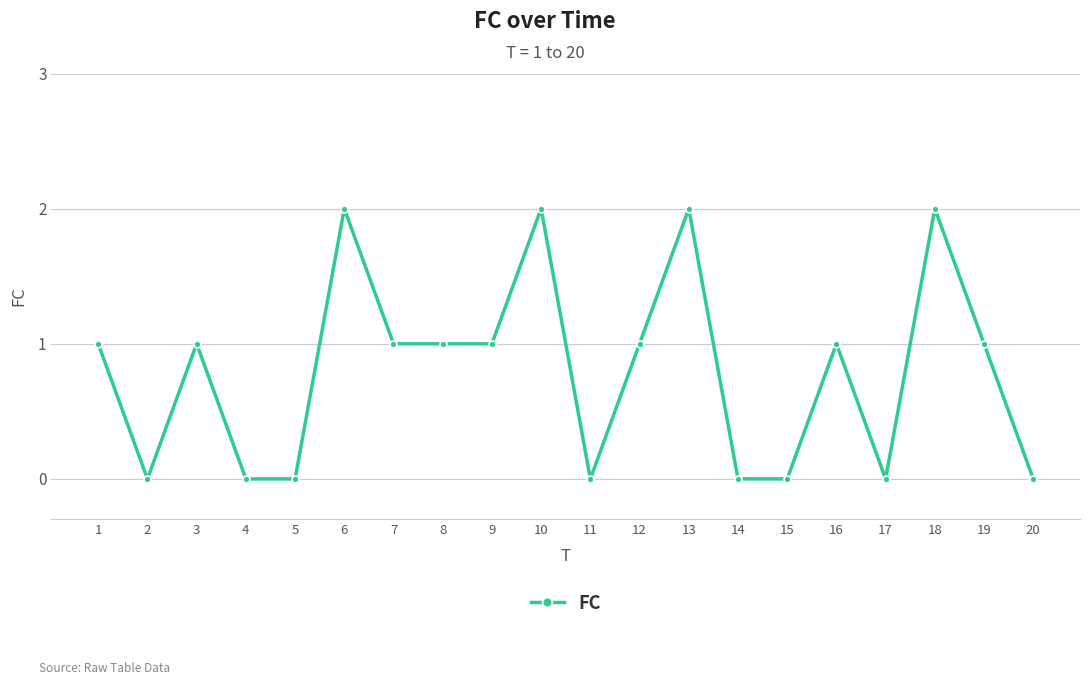

What is the value of the 18th point from the left?

2